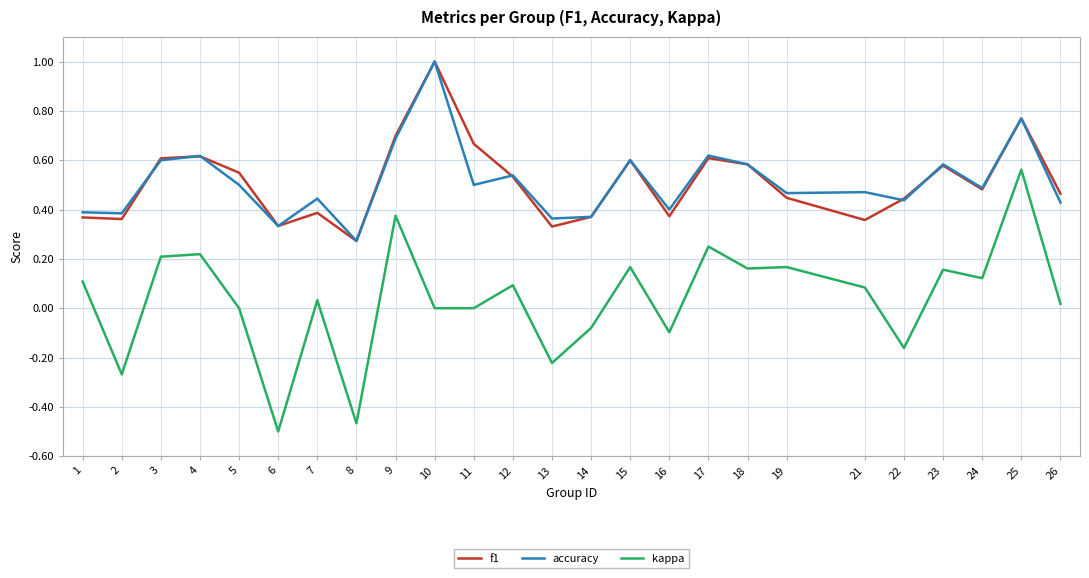

What is the total value across all series at 11?

1.2